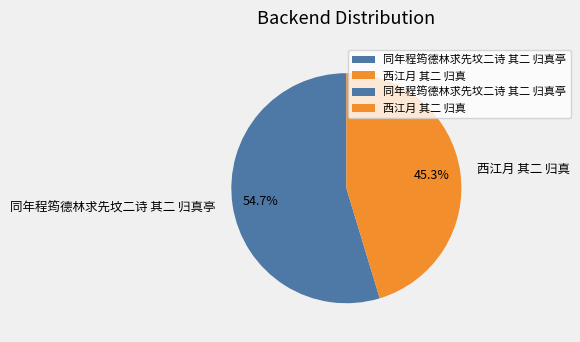

Which category has the biggest portion of the pie?

同年程筠德林求先坟二诗 其二 归真亭